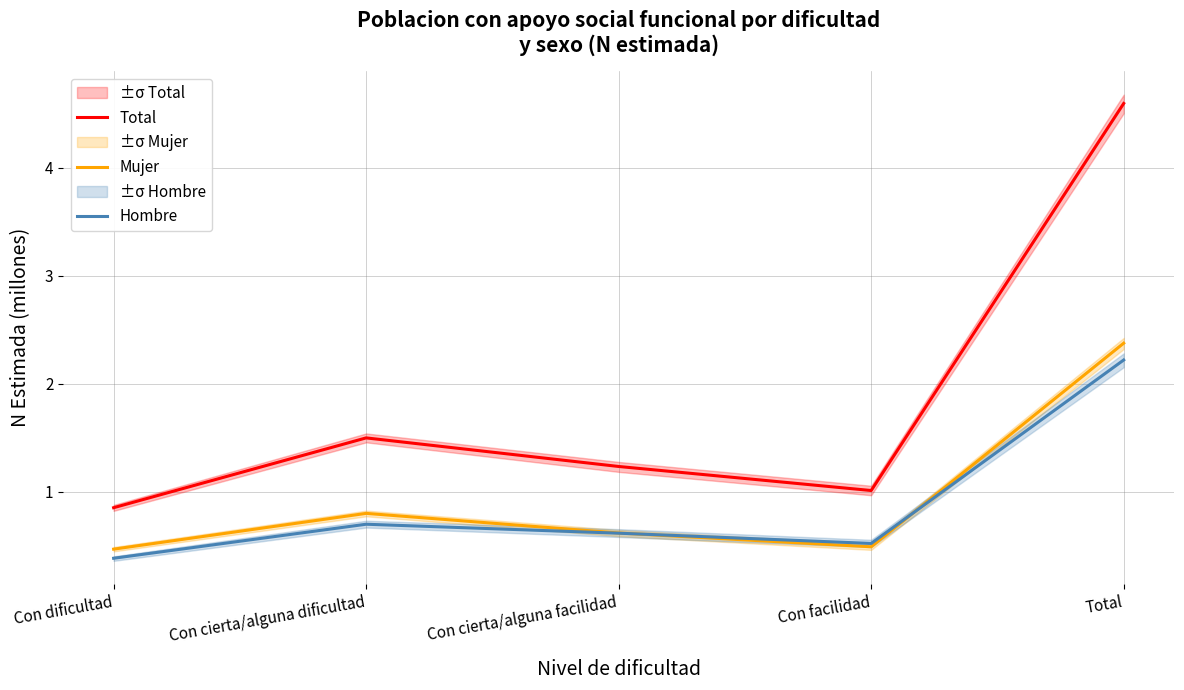

What is the label of the 5th point from the right?

Con dificultad